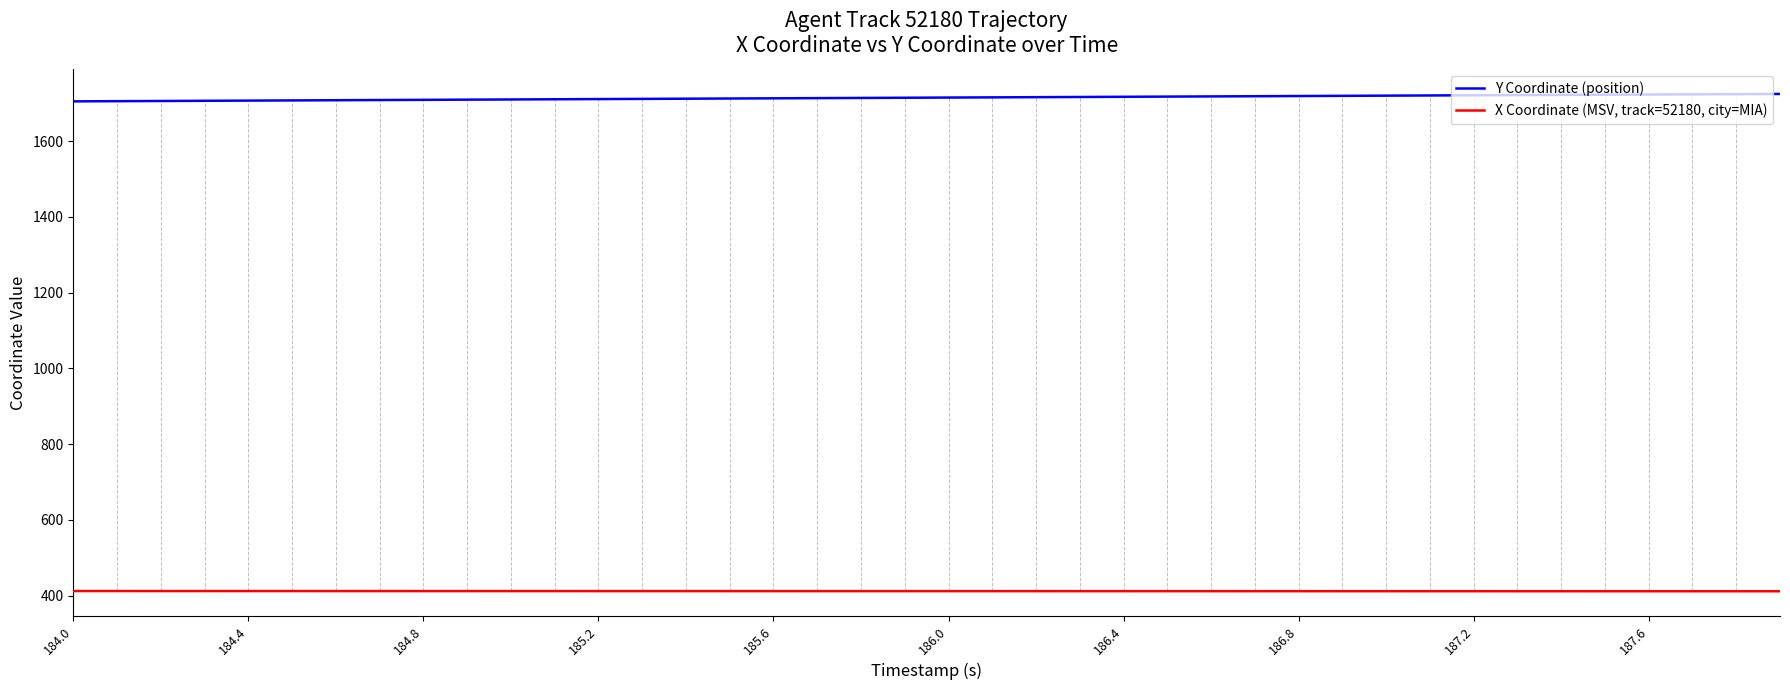

What is the highest value of the X Coordinate (MSV, track=52180, city=MIA) series?

412.5